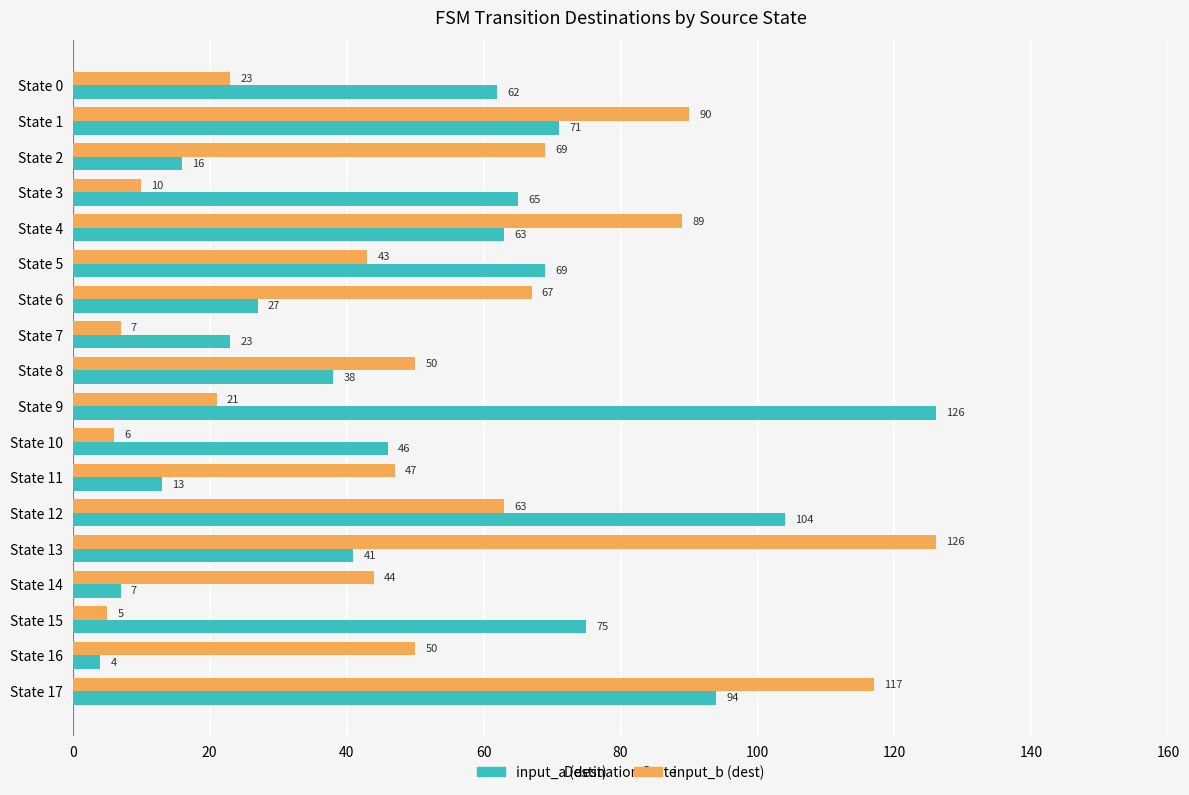

At which category does the chart reach its minimum across all series?

State 16